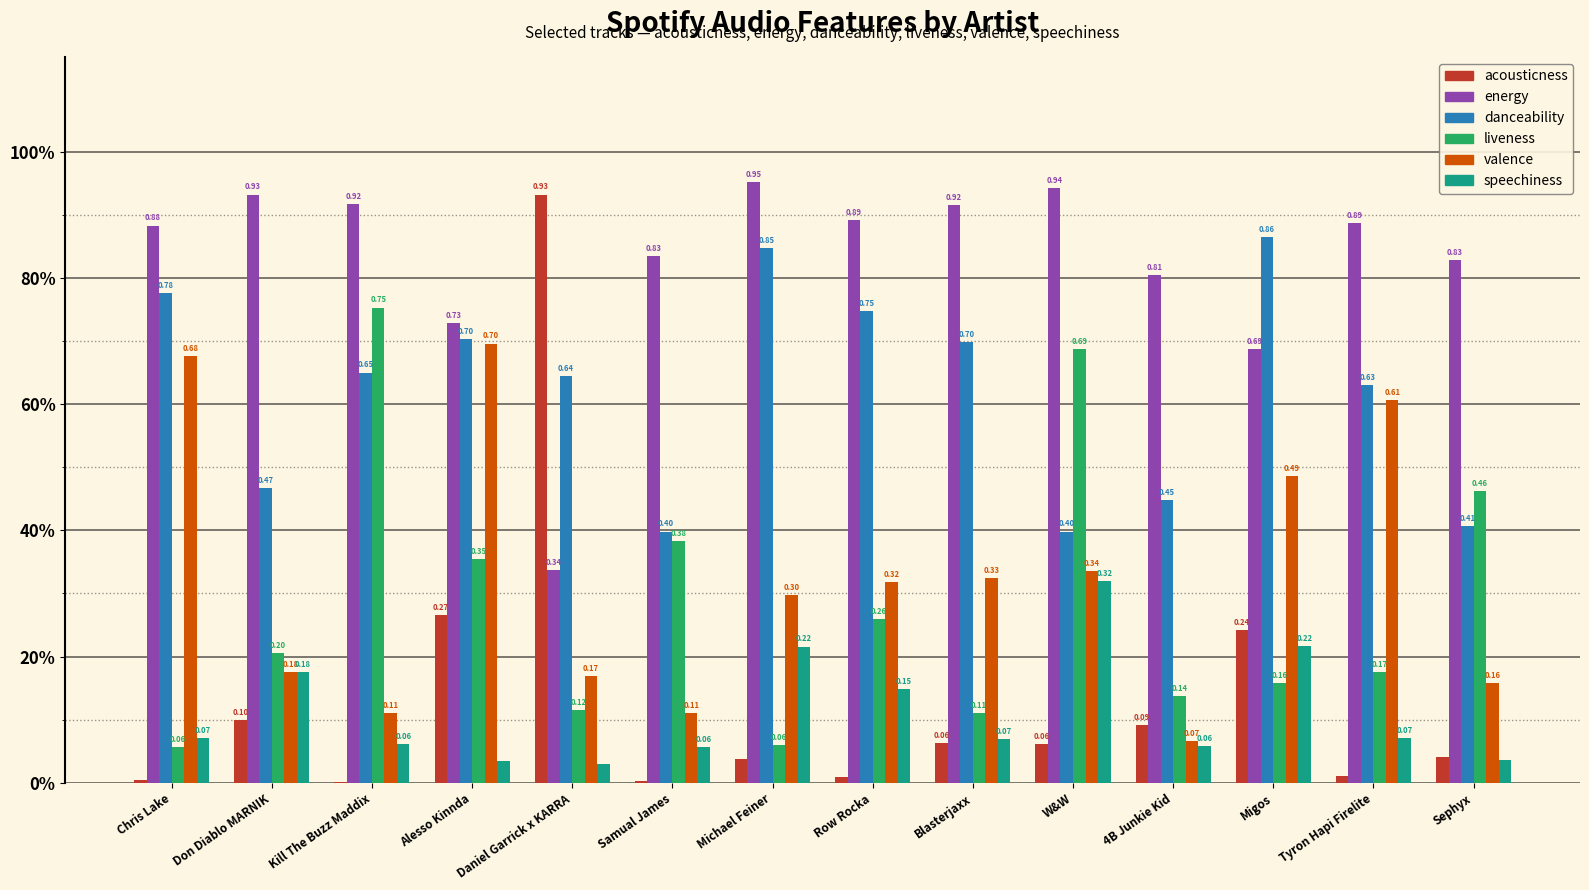

At how many categories does at least one series exceed 0?

14